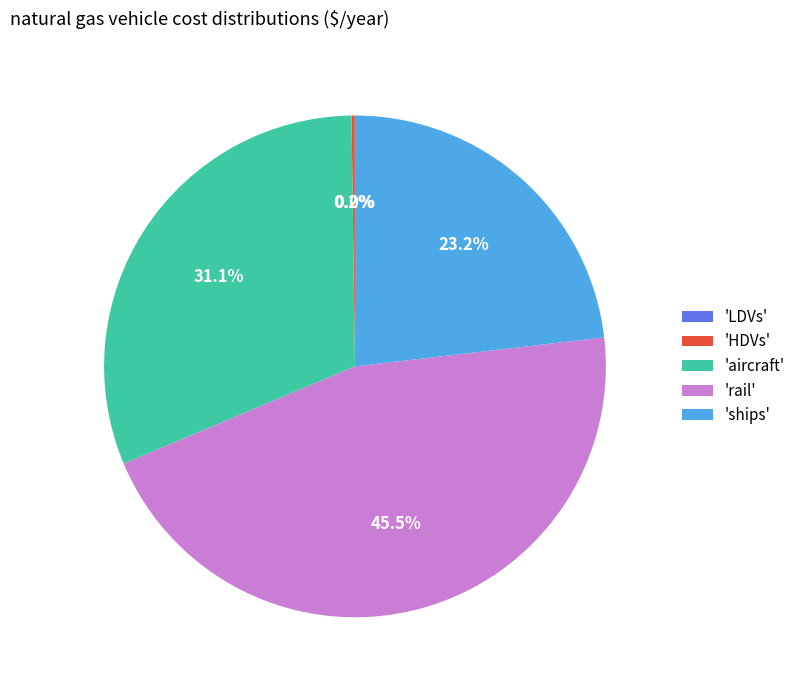

Approximately how many times larger is the value at 'aircraft' compared to 'rail'?

0.7